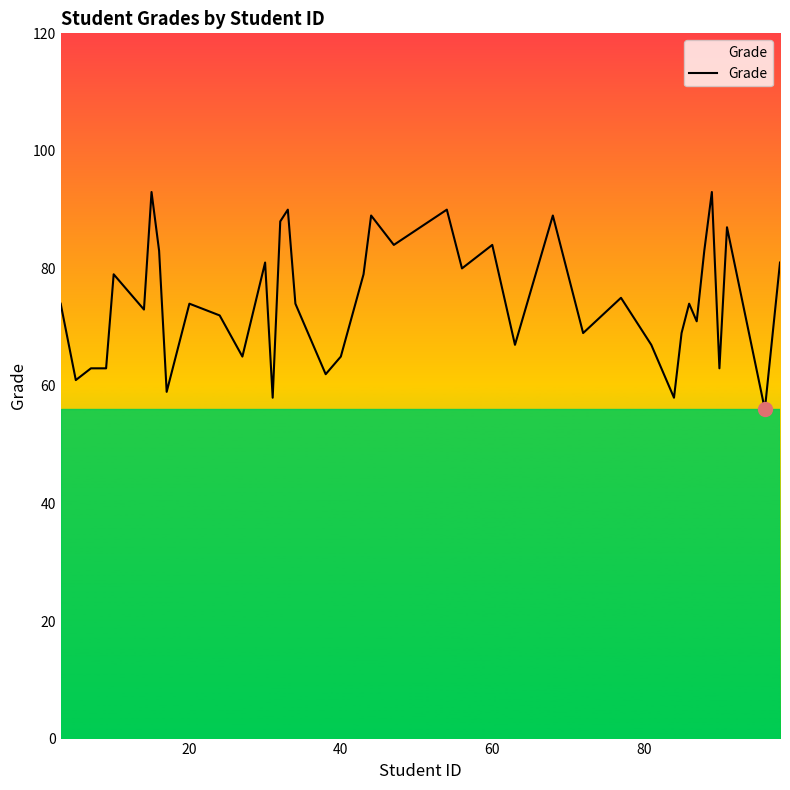

What is the greatest value displayed?

93